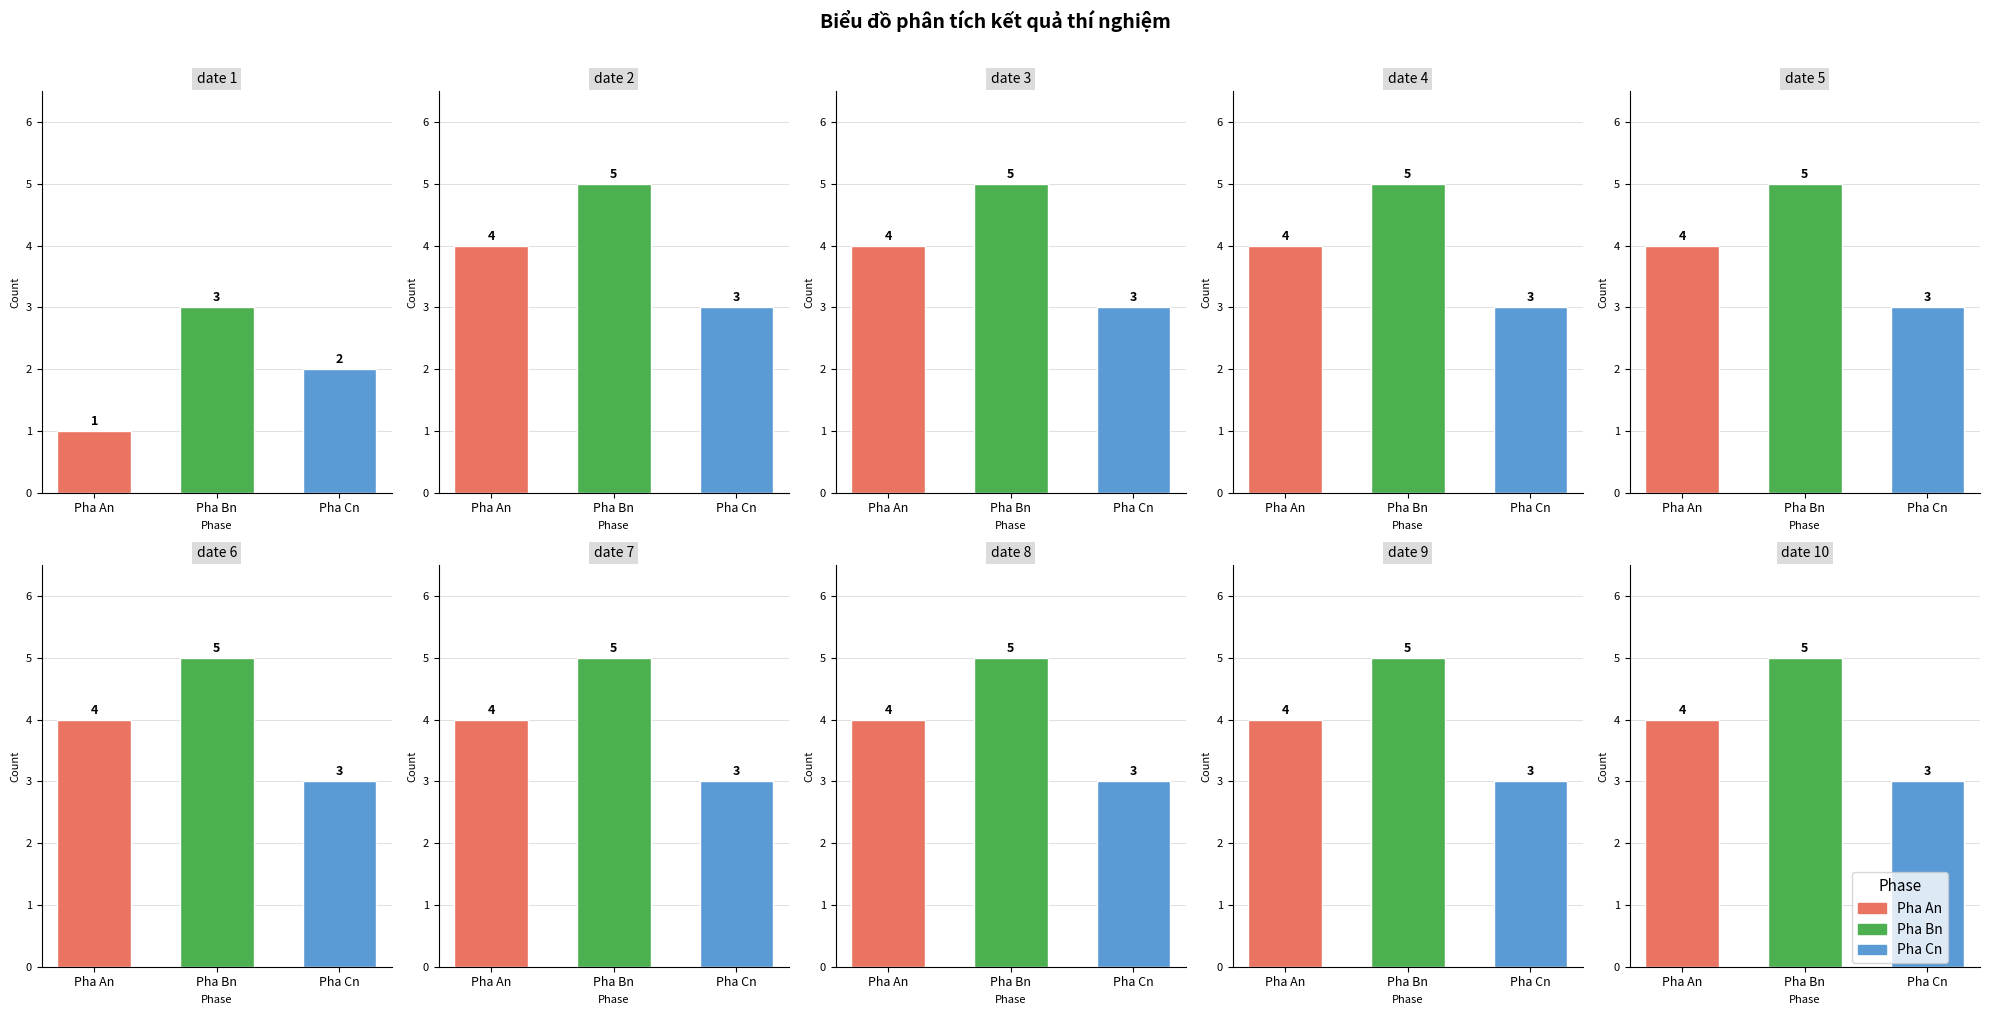

List the series in order of their peak value, lowest first.

Pha Cn, Pha An, Pha Bn